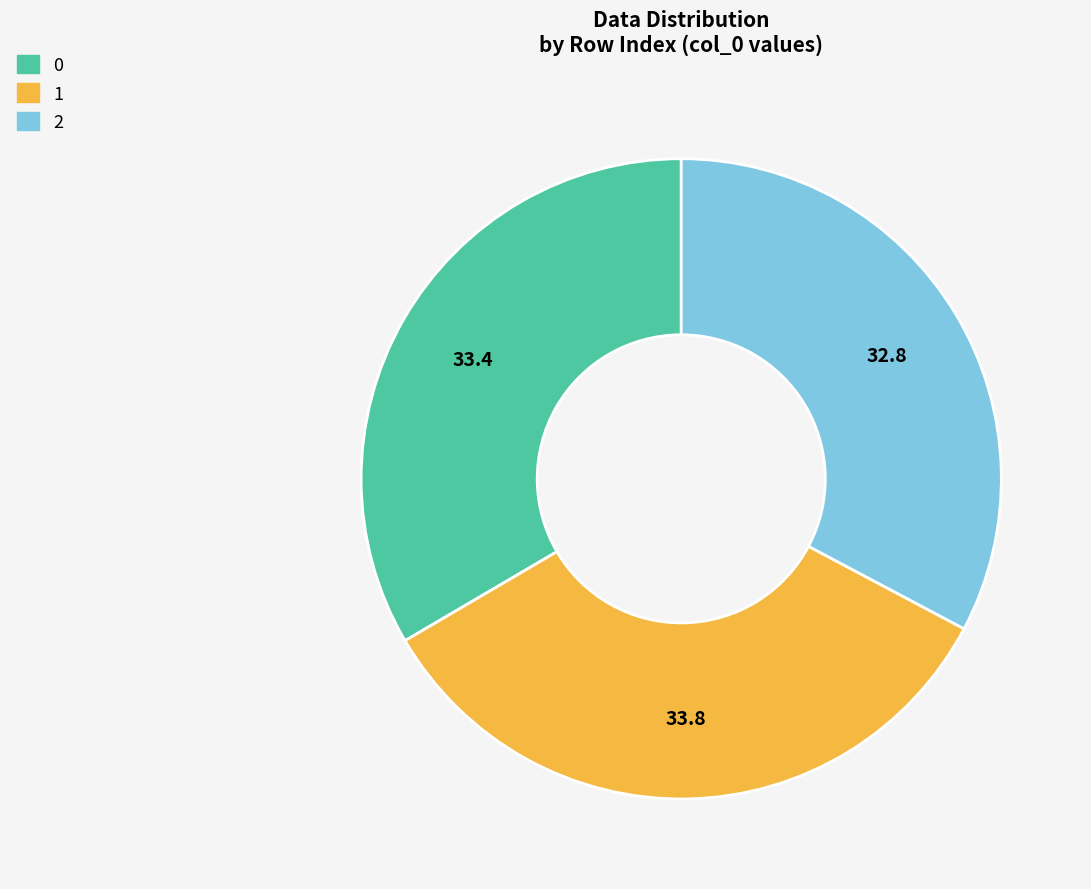

Is it true that 1 is 34% of the pie?

True